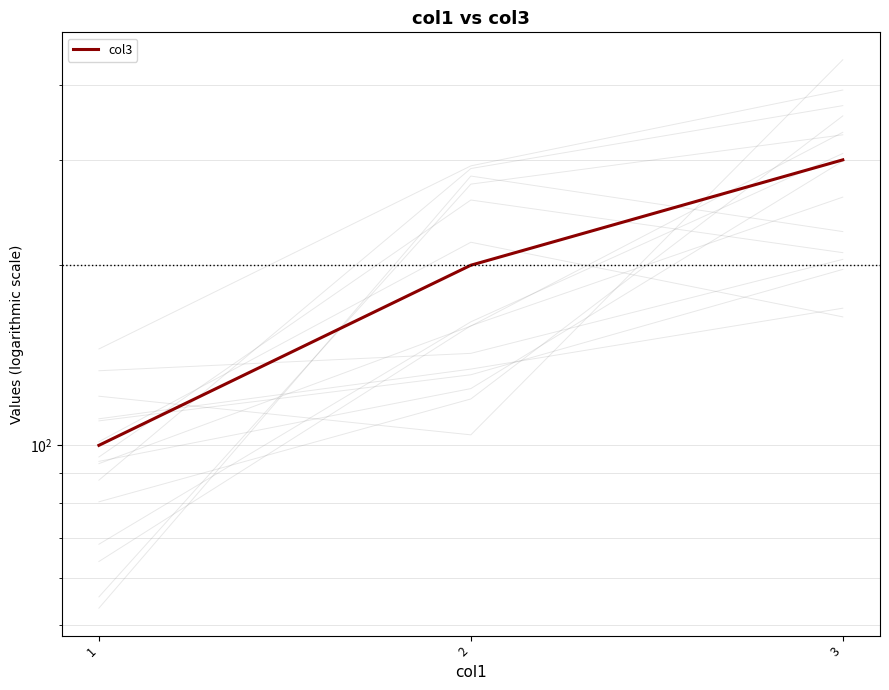

True or false: the data shows 200 at 2.

True